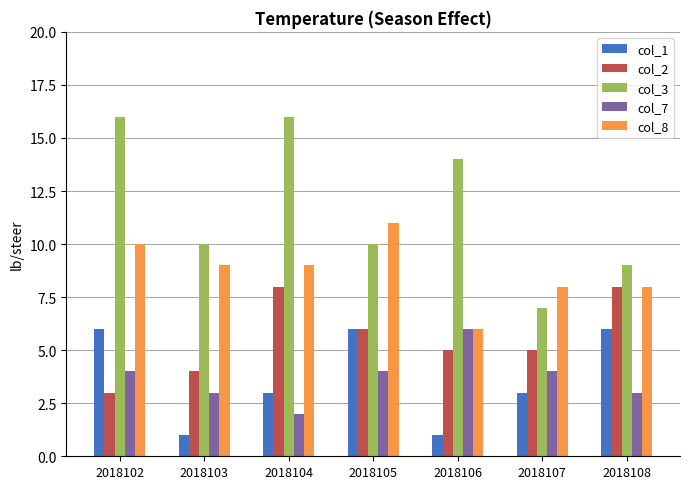

What is the minimum value for col_1?

1